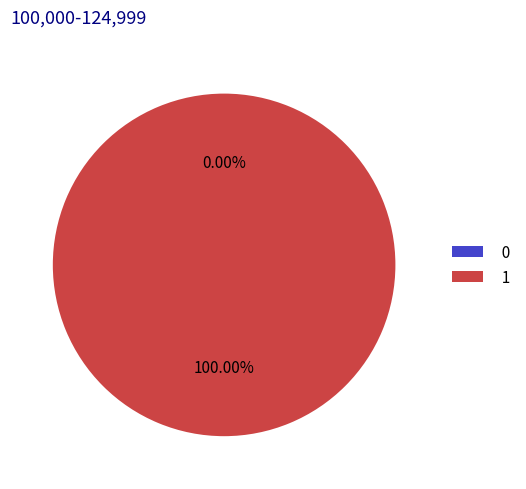

Is it true that 1 is 99% of the pie?

False